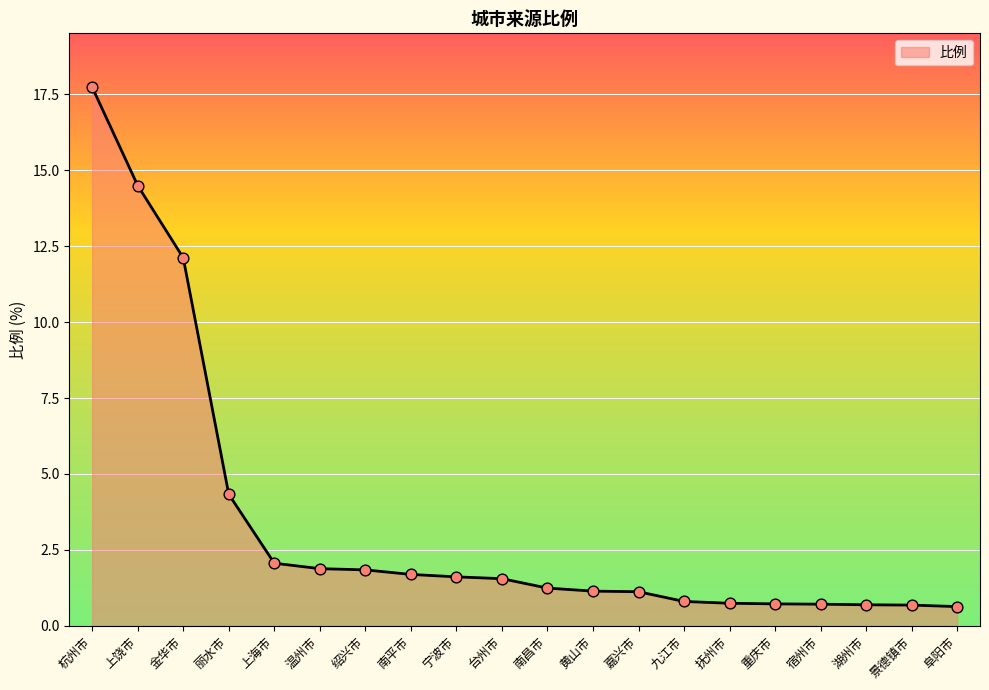

Which has a higher value, 金华市 or 南平市?

金华市